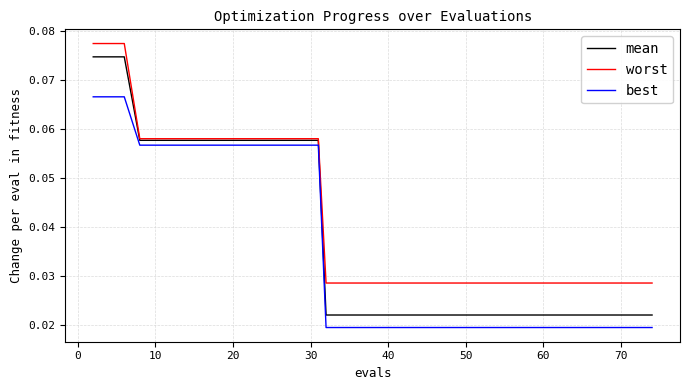

True or false: worst and best intersect in this chart.

False